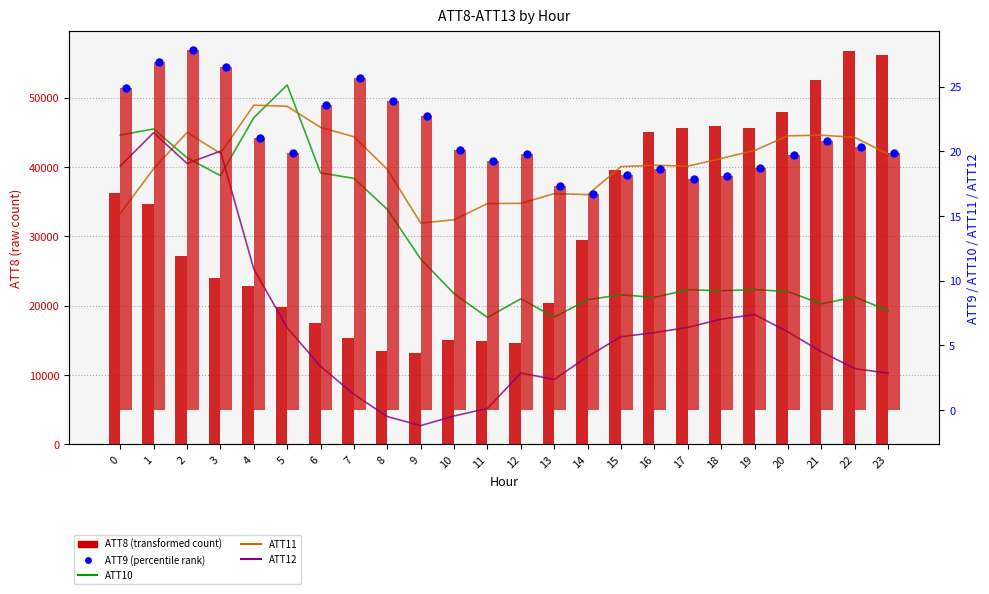

At how many categories does at least one series exceed 10264?

24